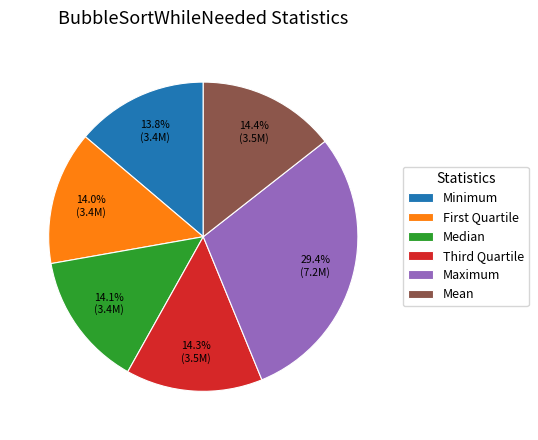

Is it true that Minimum is 14% of the pie?

True